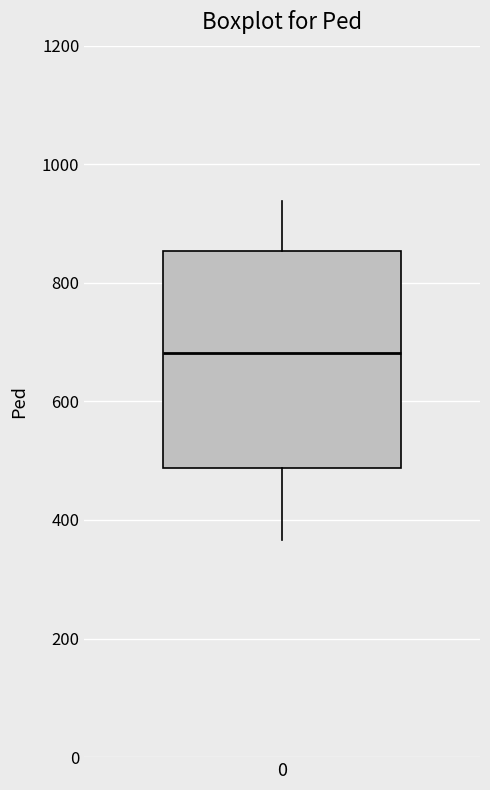

Read this box plot against the y-axis: the position of the median line, the range covered by the box, and the ends of both whiskers. The values are not printed on the chart, so give them approximately, as read against the axis.

median 680, box 480 to 860, whiskers 360 to 940